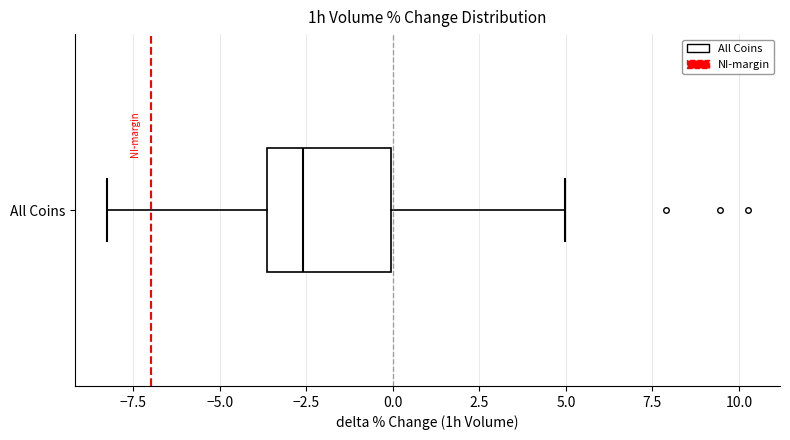

Where does the left whisker of the box for All Coins end on the x-axis? The values are not printed on the chart, so give them approximately, as read against the axis.

-8.5